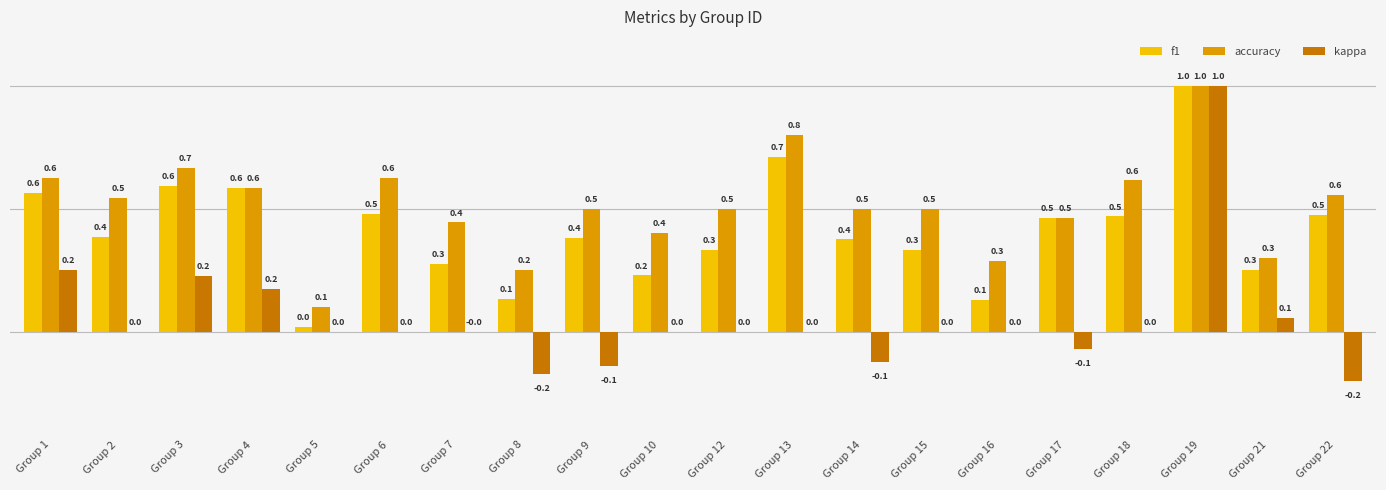

Which series has the largest range (max minus min)?

kappa